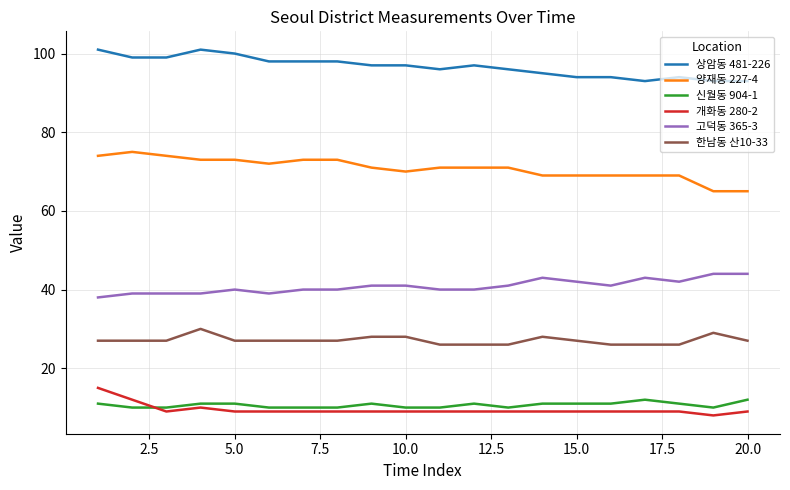

True or false: 상암동 481-226 and 한남동 산10-33 cross at least once.

False